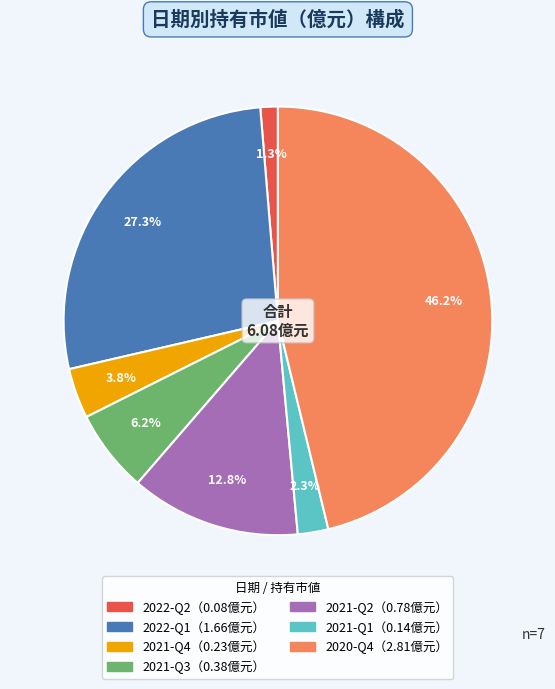

Does any single category account for the majority?

No